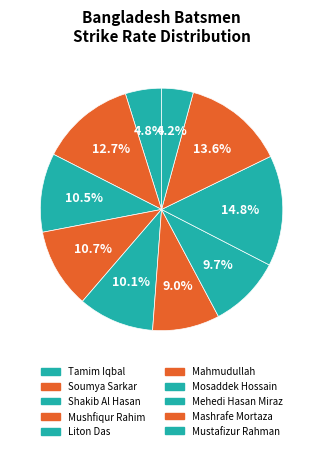

Count the number of slices in the pie.

10